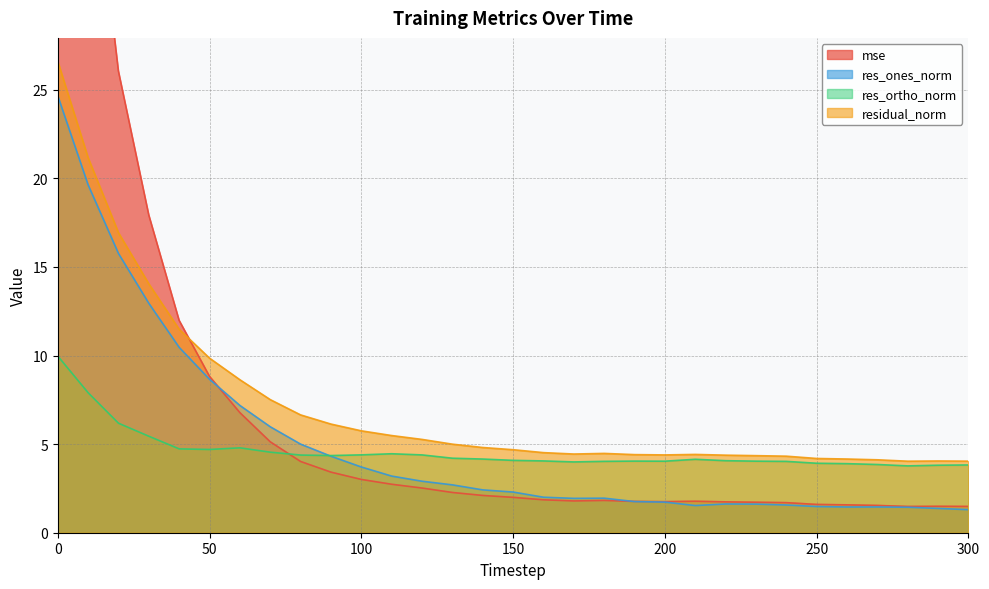

At which category does residual_norm reach its first local valley?

170